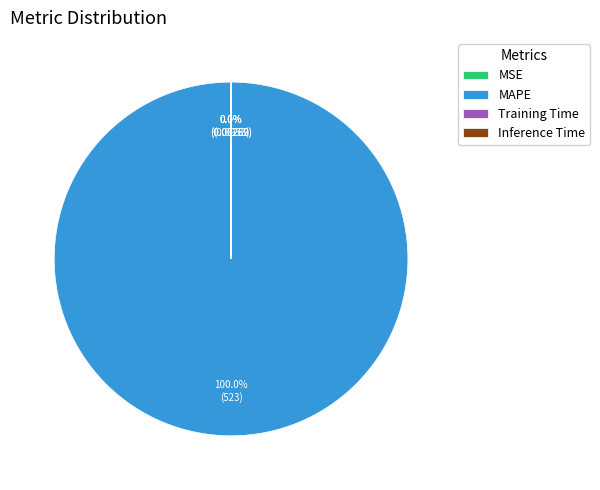

True or false: MAPE accounts for 100% of the total.

True